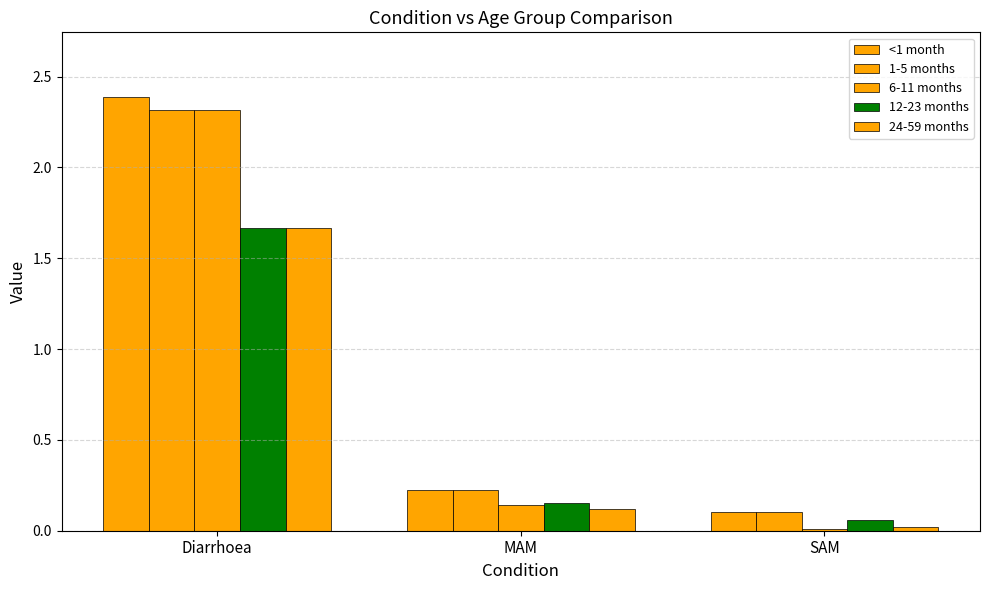

List the labels in order of 1-5 months value, largest first.

Diarrhoea, MAM, SAM